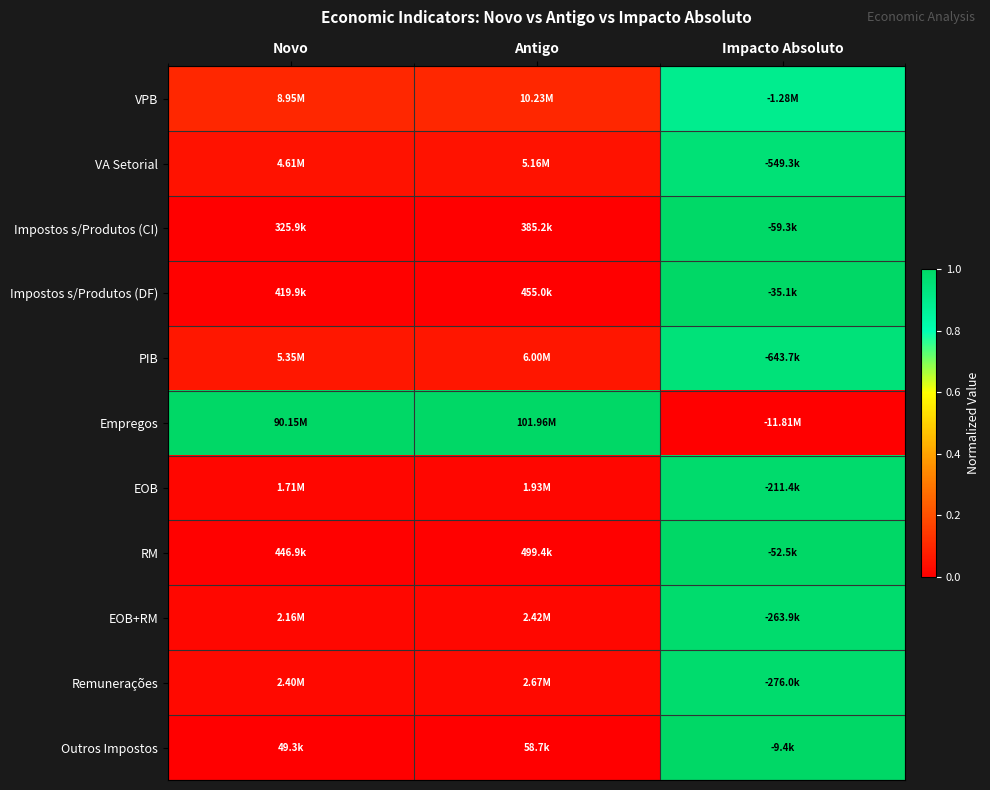

At how many categories does at least one series exceed 0?

3